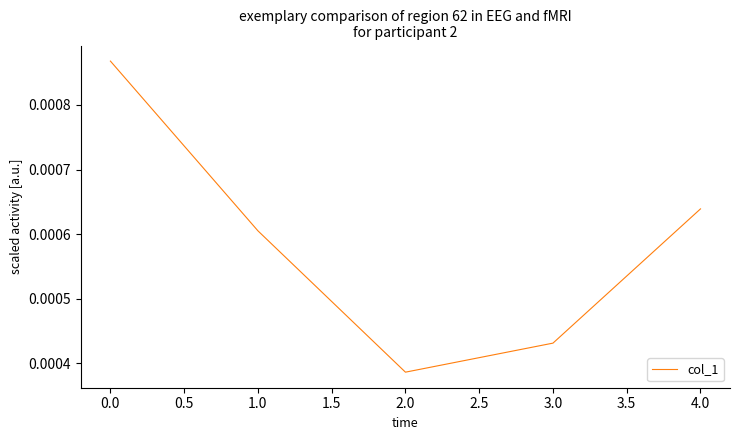

Does the chart have visible grid lines?

No